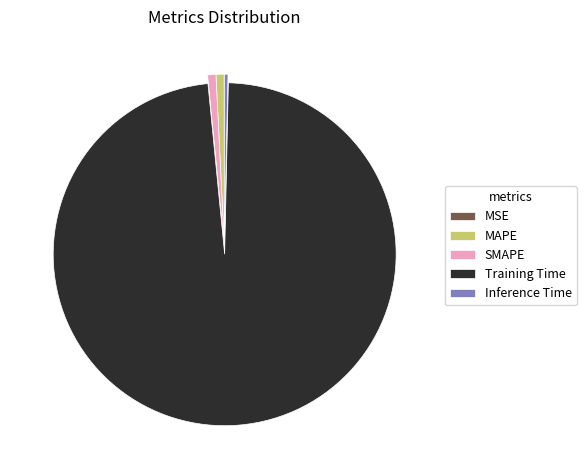

Is the sum of MAPE and Inference Time greater than half?

No